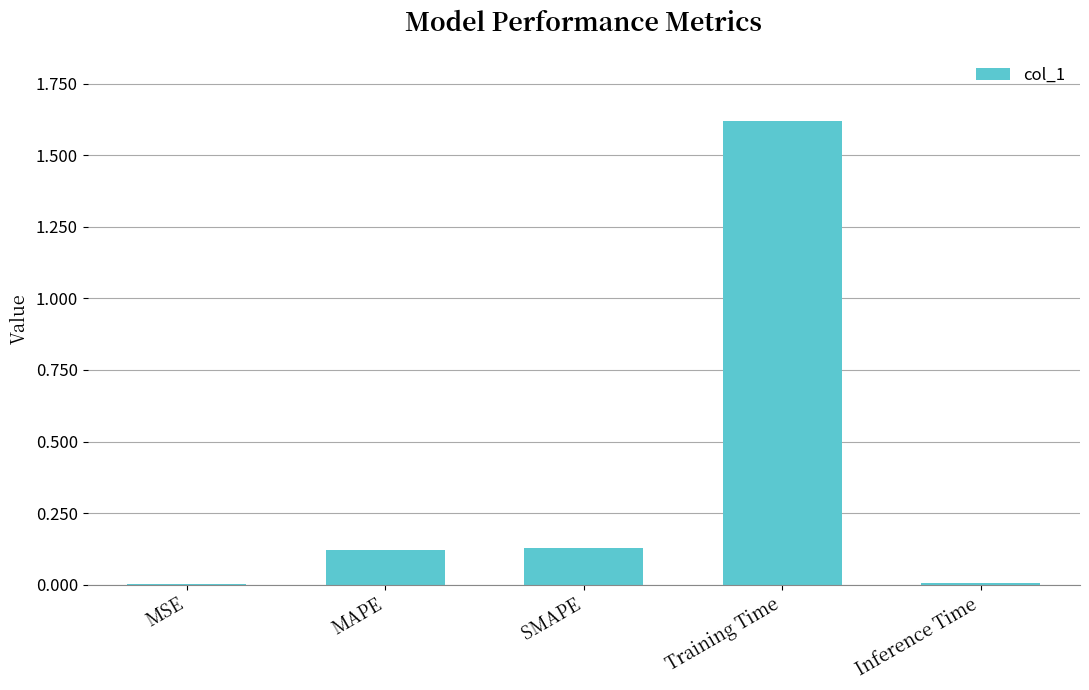

What is the change in value from MAPE to Training Time?

+1.5